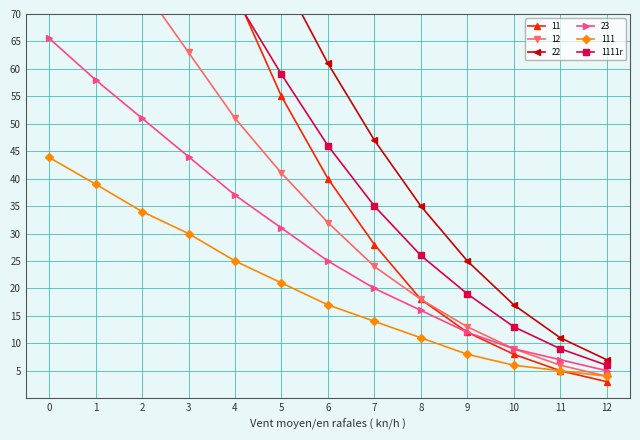

True or false: 111 has more than 1 interior local peaks.

False